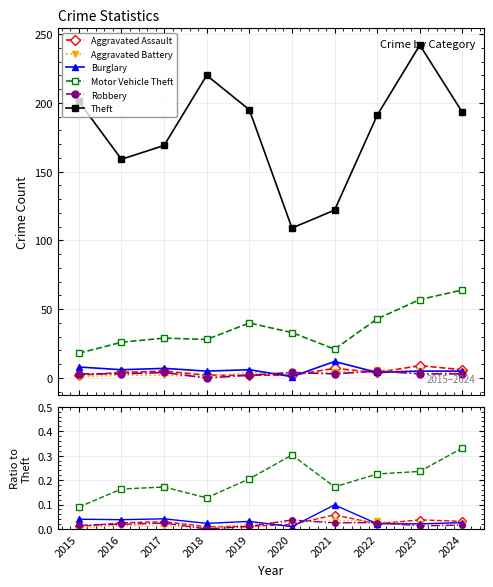

In Theft, how many points are higher than both neighbors (excluding endpoints)?

2